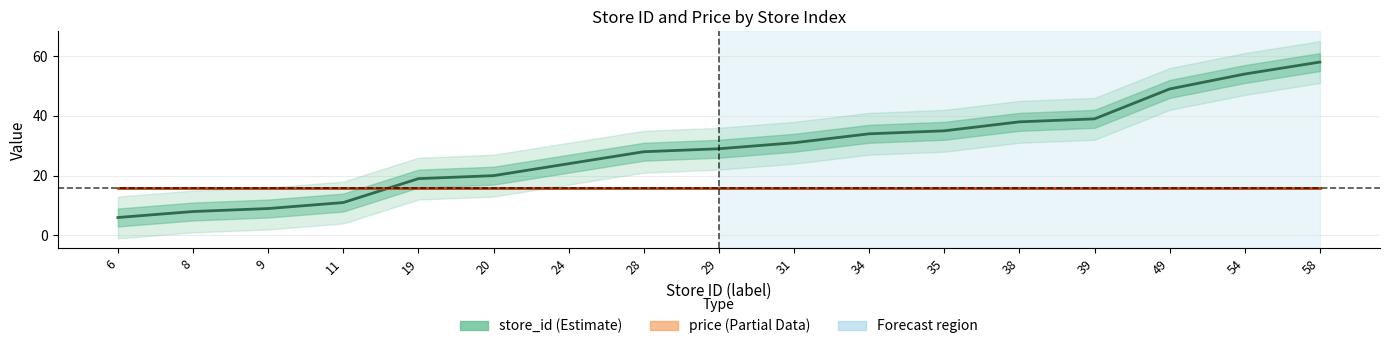

Is this an area chart (filled region under the line)?

No